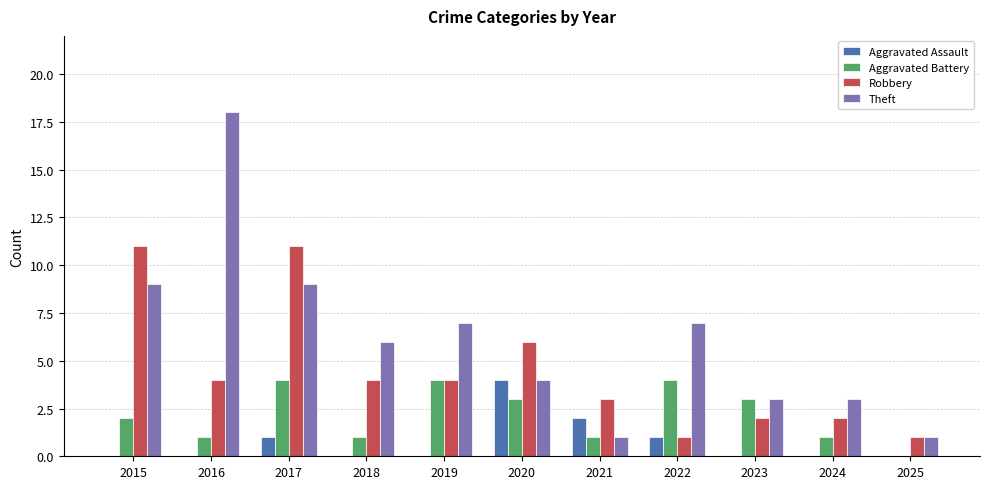

What are all the series names shown in the legend?

Aggravated Assault, Aggravated Battery, Robbery, Theft